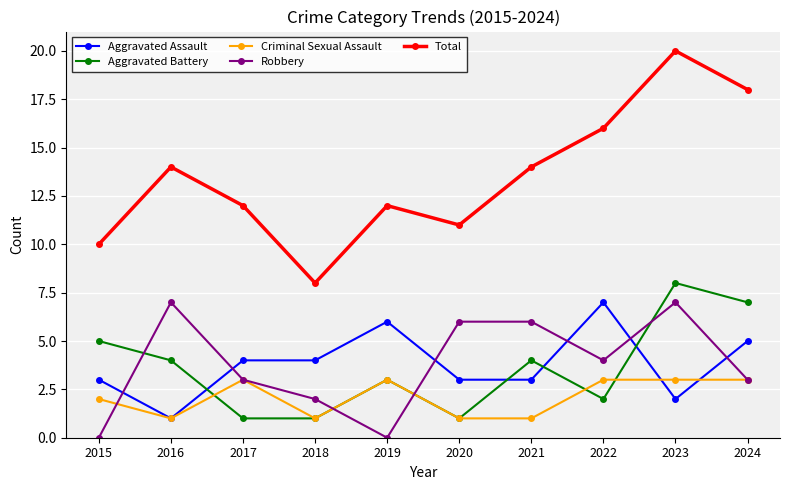

Where is the first local minimum for Robbery?

2019